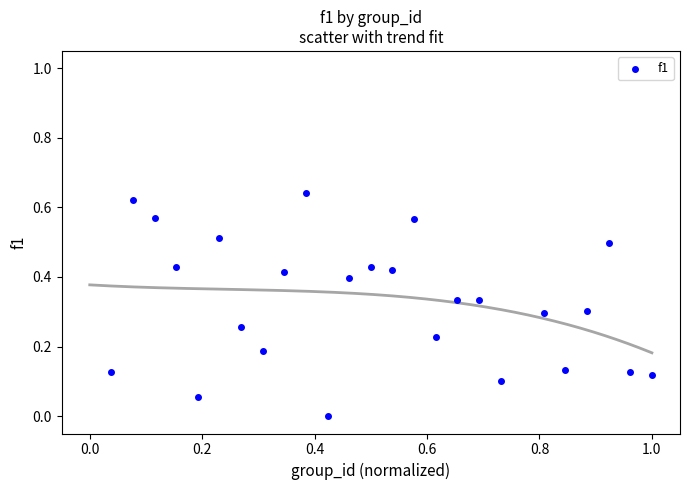

What is the range of X values (max minus min)?

1.0